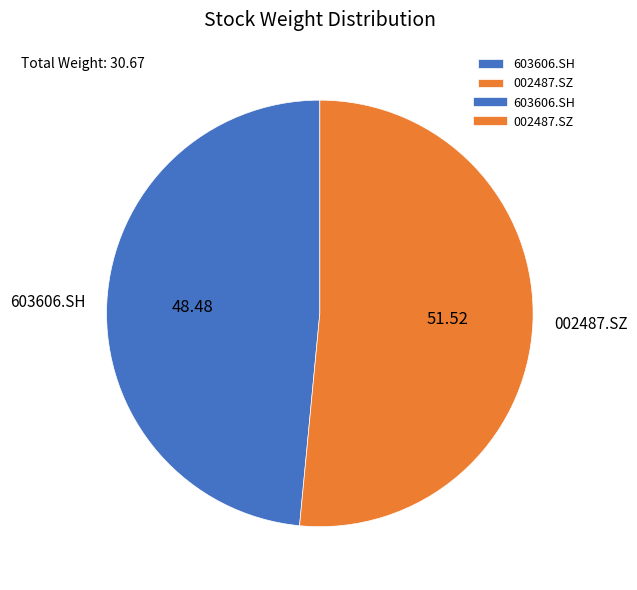

Count the number of slices in the pie.

2